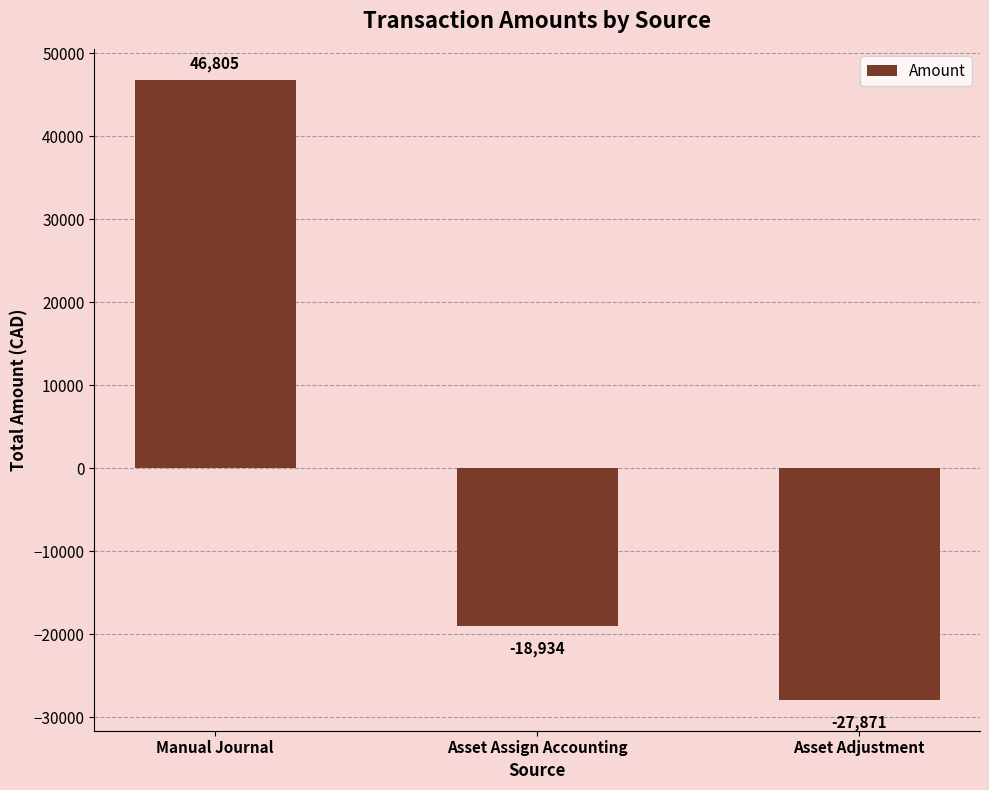

Rank the categories by value from highest to lowest.

Manual Journal, Asset Assign Accounting, Asset Adjustment